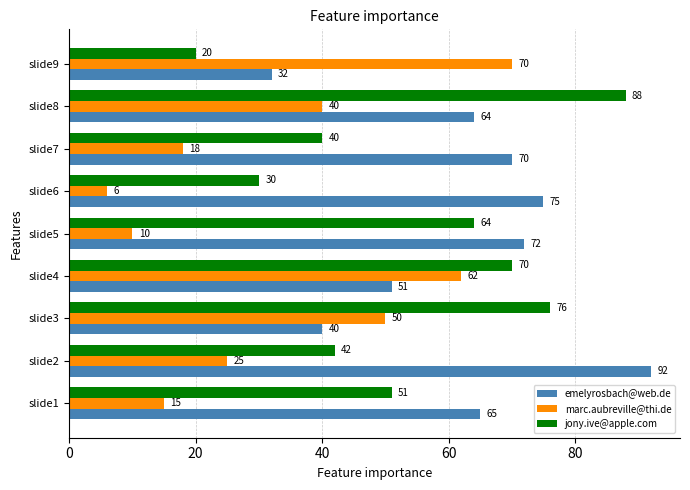

At which category is the sum across all series the highest?

slide8